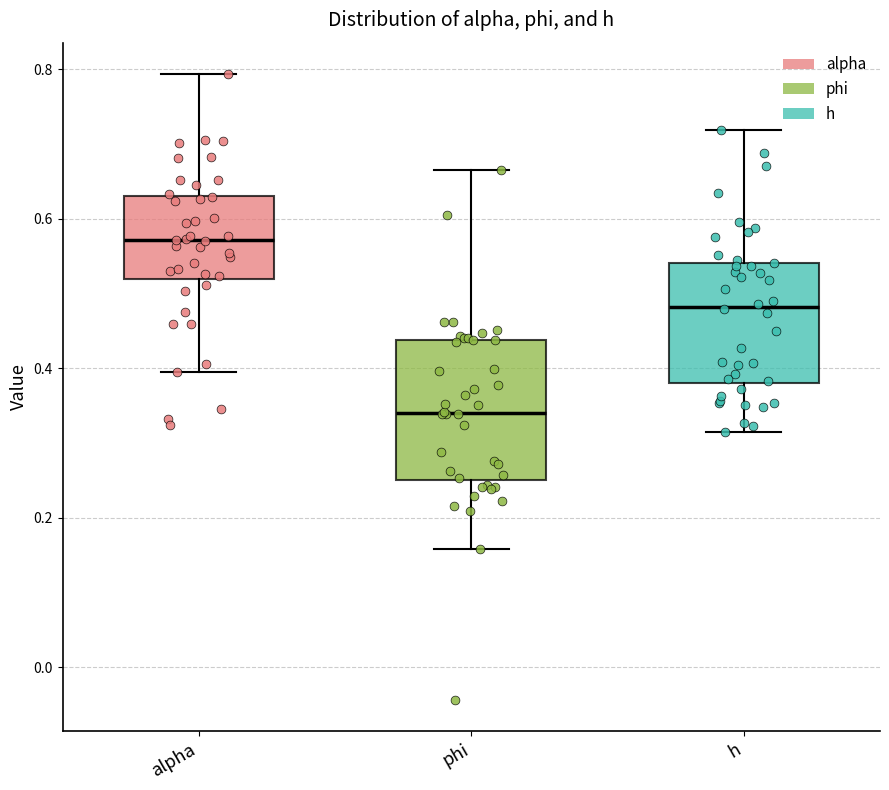

Reading left to right, read every box against the y-axis: the position of its median line, the range the box covers, and the ends of its whiskers. The values are not printed on the chart, so give them approximately, as read against the axis.

alpha: median 0.58, box 0.52 to 0.62, whiskers 0.40 to 0.80
phi: median 0.34, box 0.26 to 0.44, whiskers 0.16 to 0.66
h: median 0.48, box 0.38 to 0.54, whiskers 0.32 to 0.72